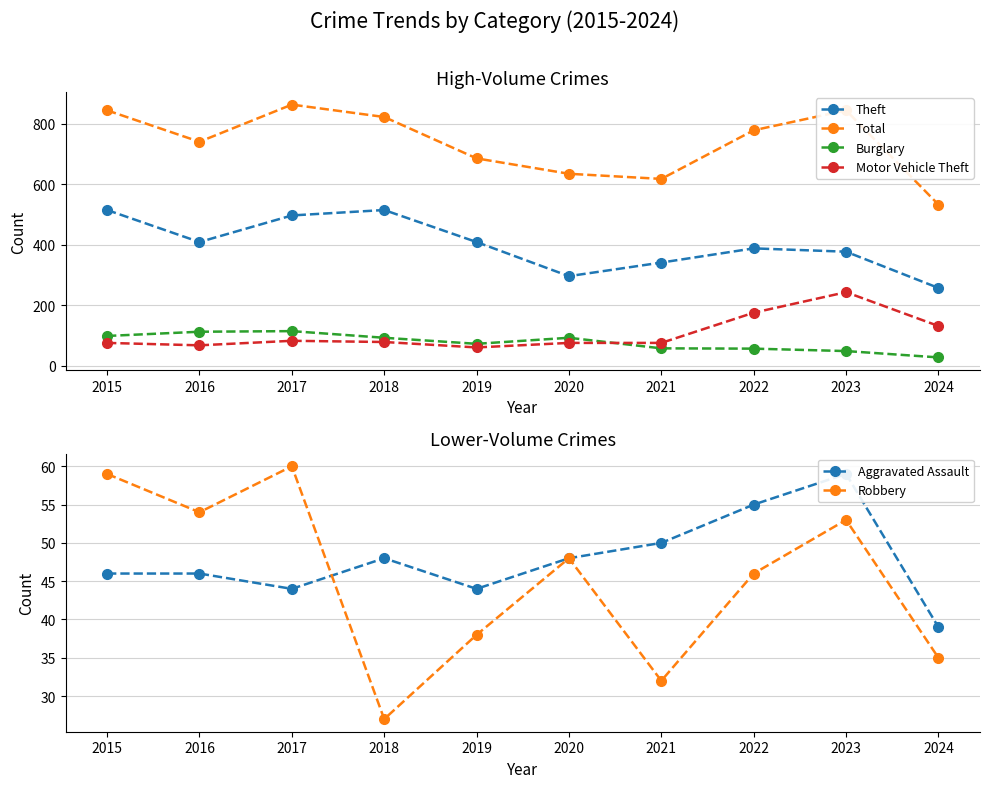

List the series in order of their peak value, lowest first.

Aggravated Assault, Robbery, Burglary, Motor Vehicle Theft, Theft, Total